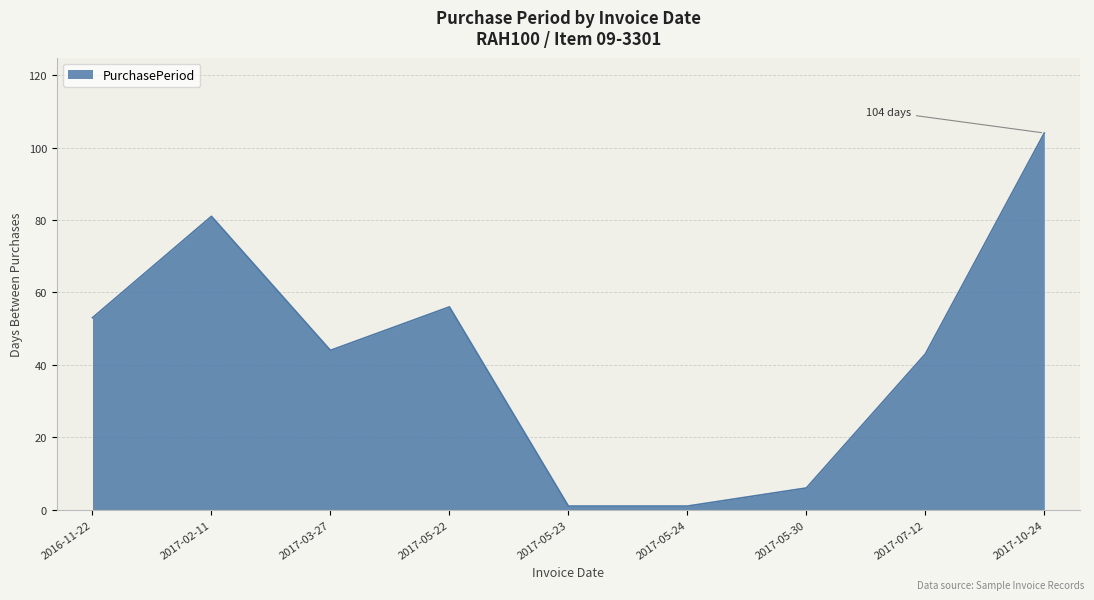

The value at 2017-02-11 is 21. True or false?

False